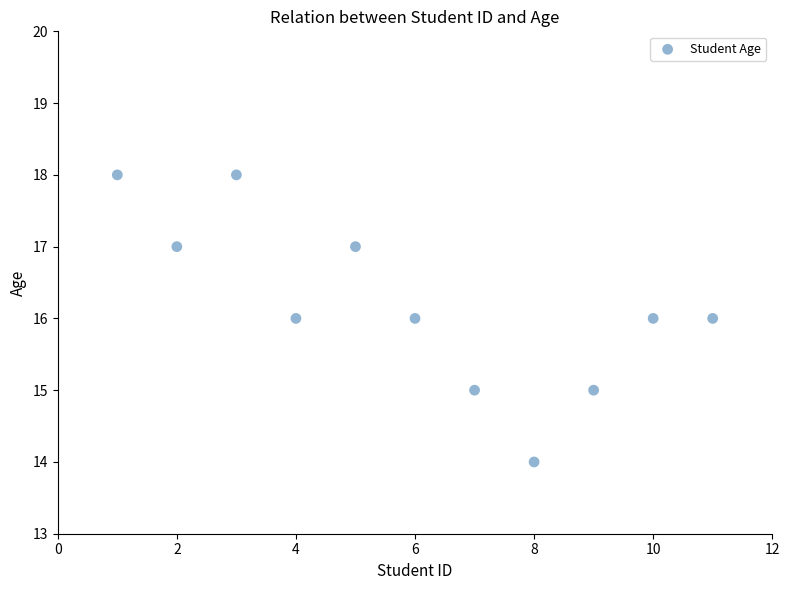

What is the average Y value?

16